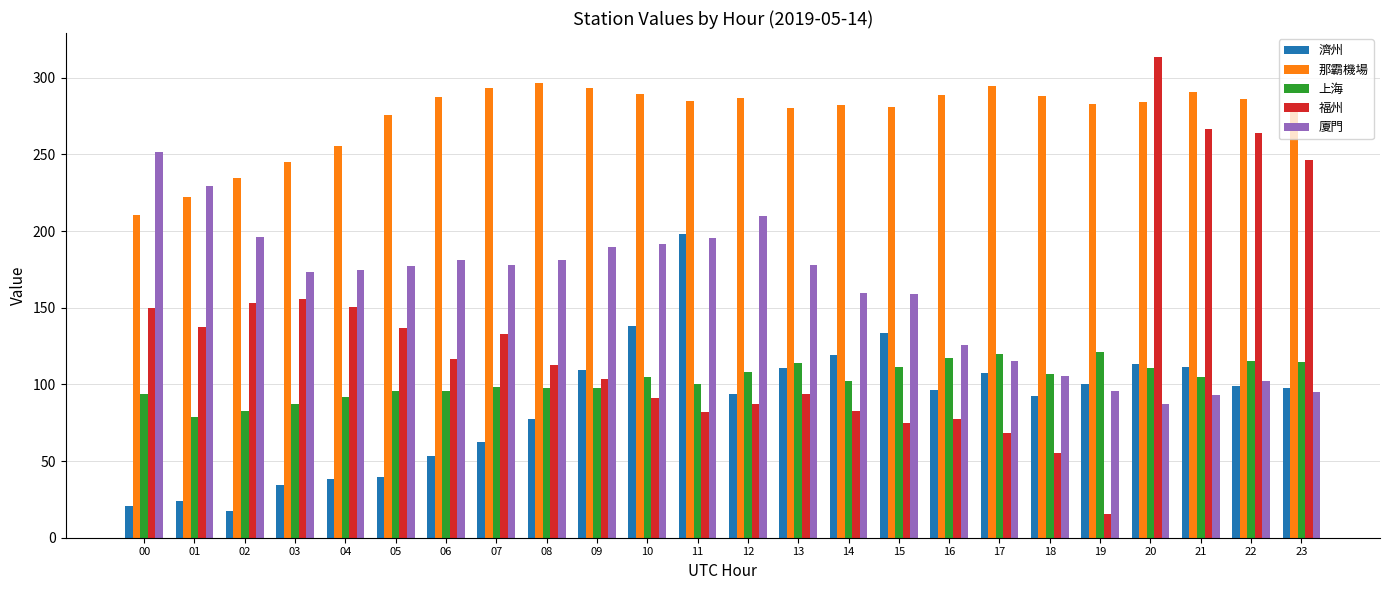

What are all the series names shown in the legend?

濟州, 那霸機場, 上海, 福州, 廈門